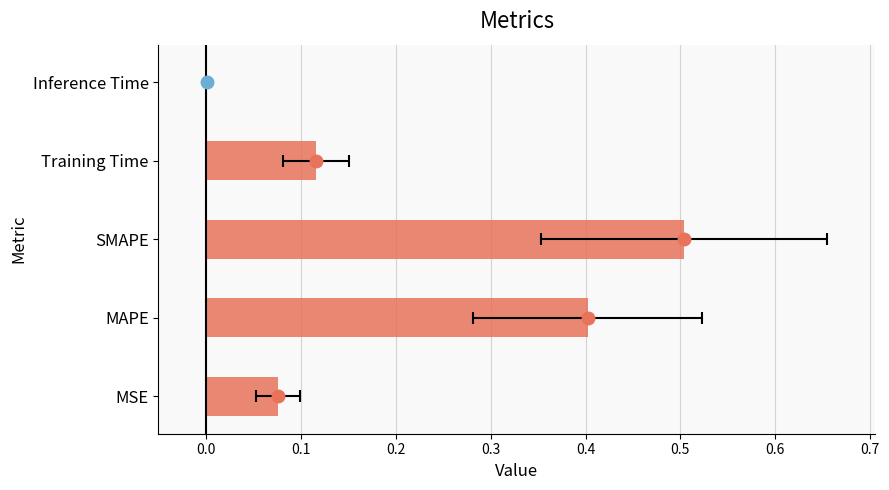

Reading left to right, transcribe all the data shown in this chart.

0.1	0.4	0.5	0.1	0.0